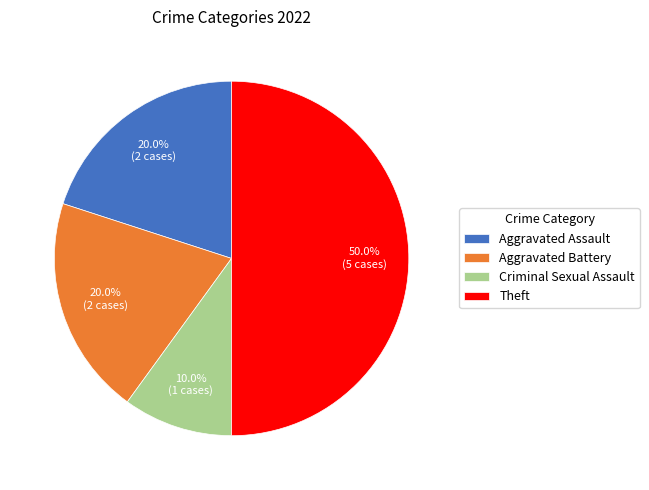

Approximately how many times larger is the value at Aggravated Assault compared to Criminal Sexual Assault?

2.0